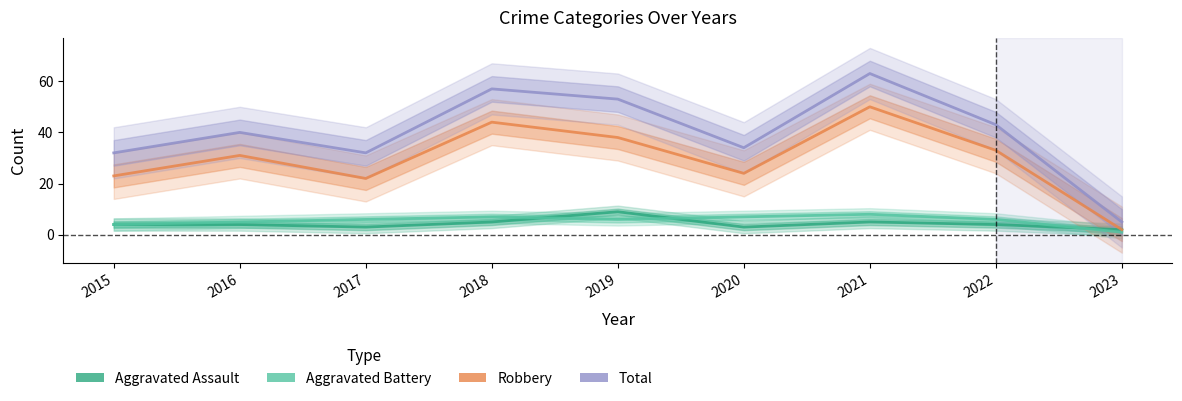

What is the value of the Aggravated Battery point at the 4th from the left?

7